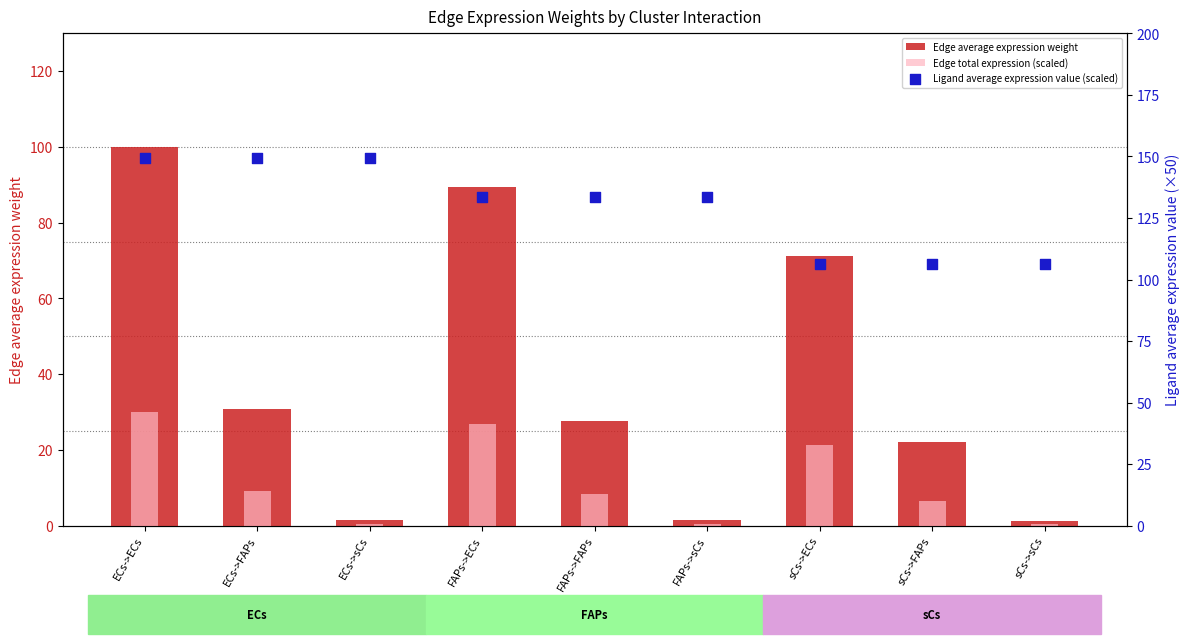

At how many categories does at least one series exceed 119?

6